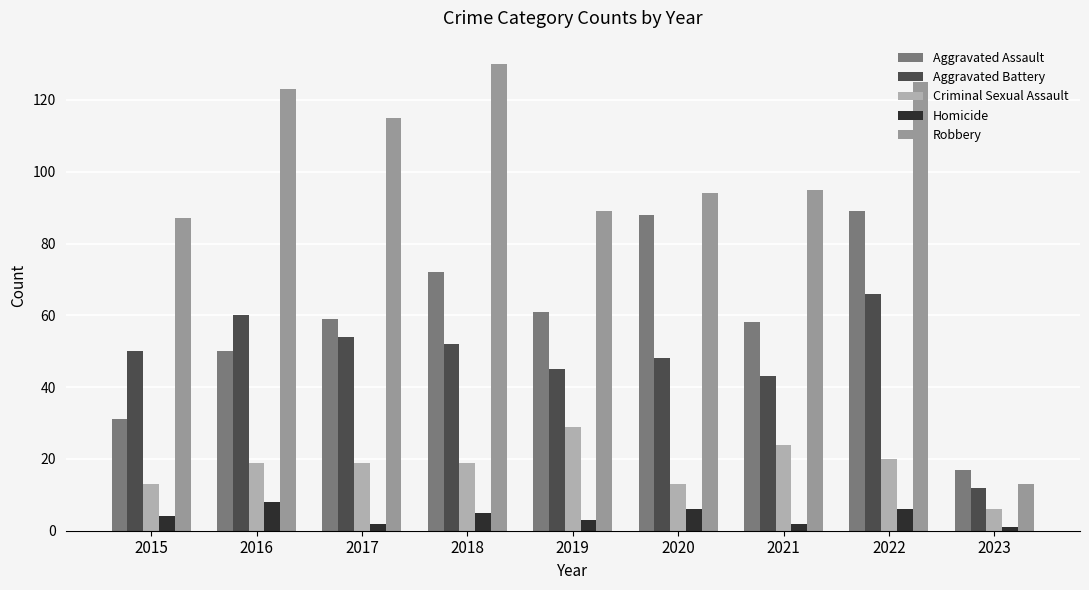

Is it true that Criminal Sexual Assault equals 33 at 2018?

False